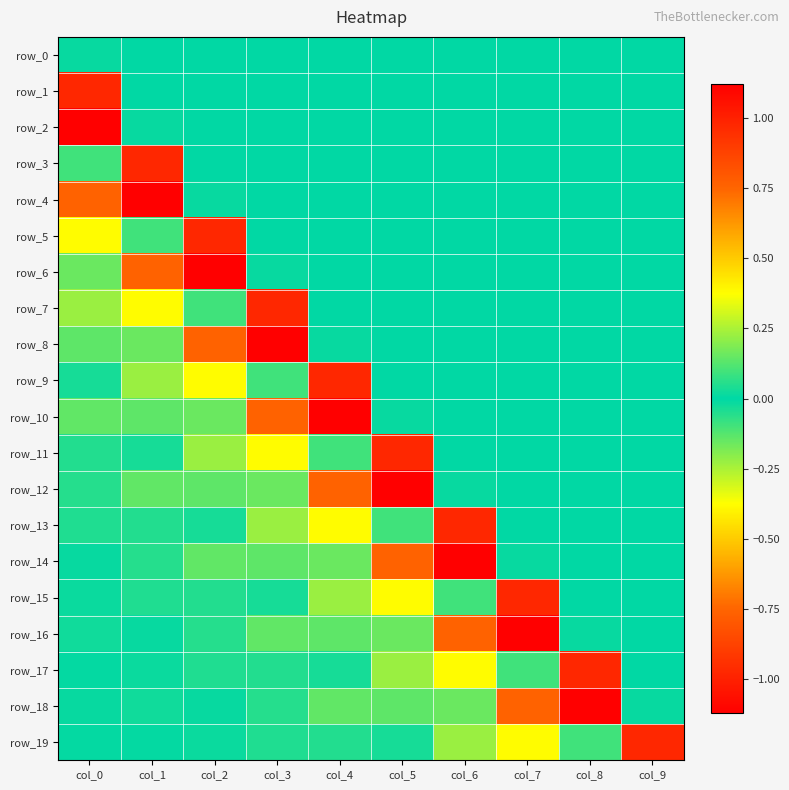

What is the maximum value shown in the chart?

1.1